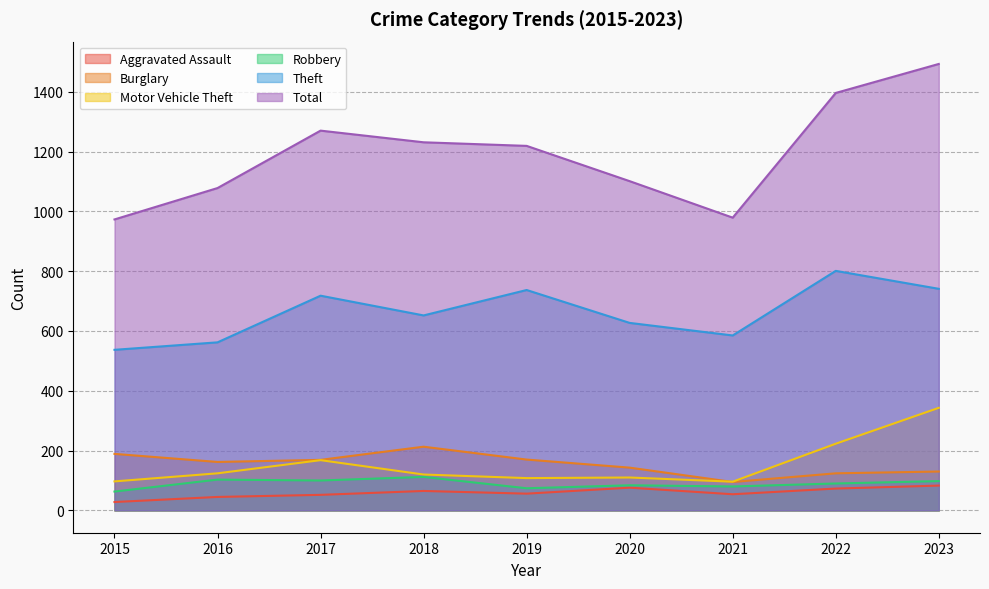

True or false: Burglary and Theft cross at least once.

False